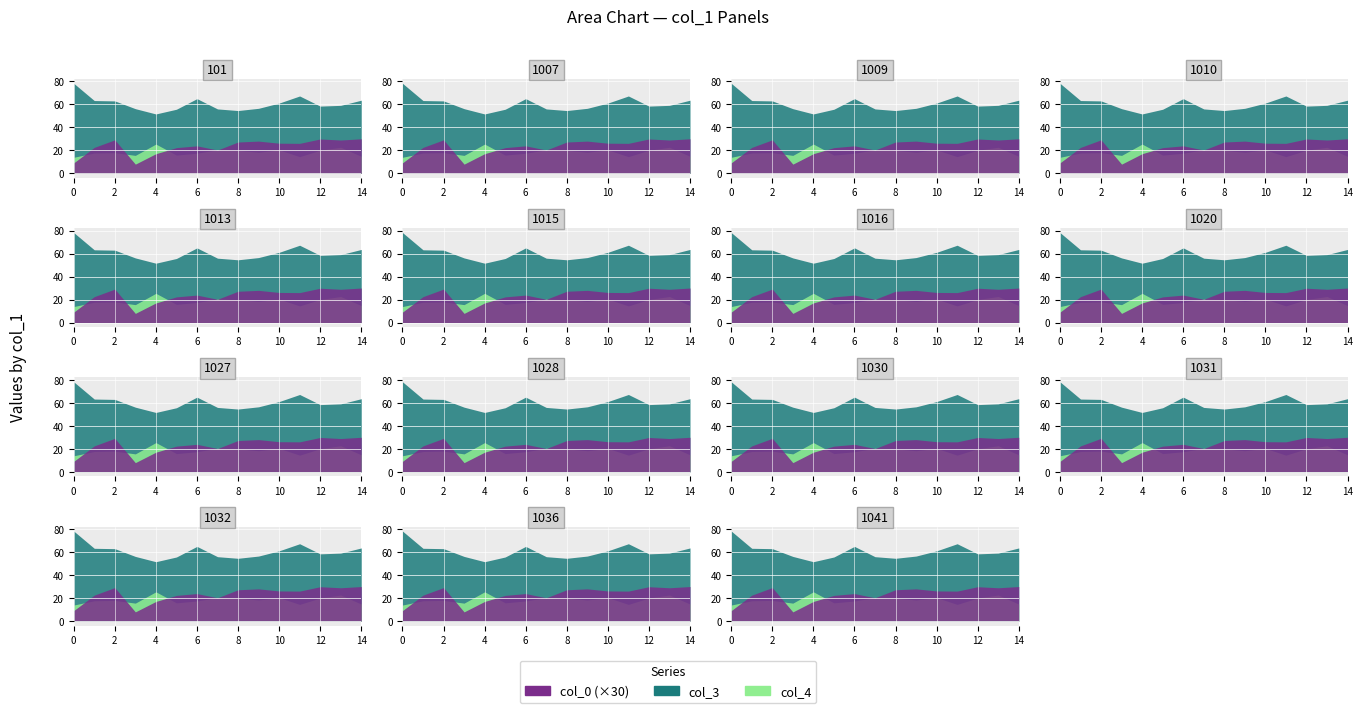

In col_4, how many points are lower than both neighbors (excluding endpoints)?

4